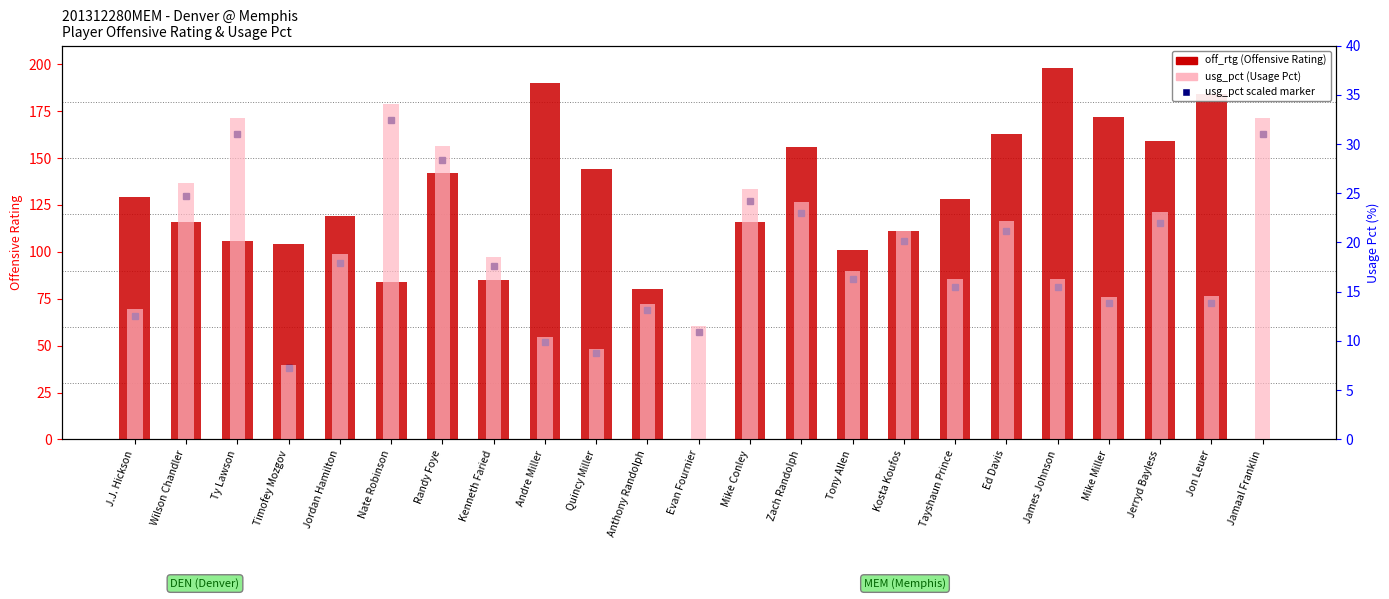

At which label is usg_pct (Usage Pct) closest to 20?

Jordan Hamilton